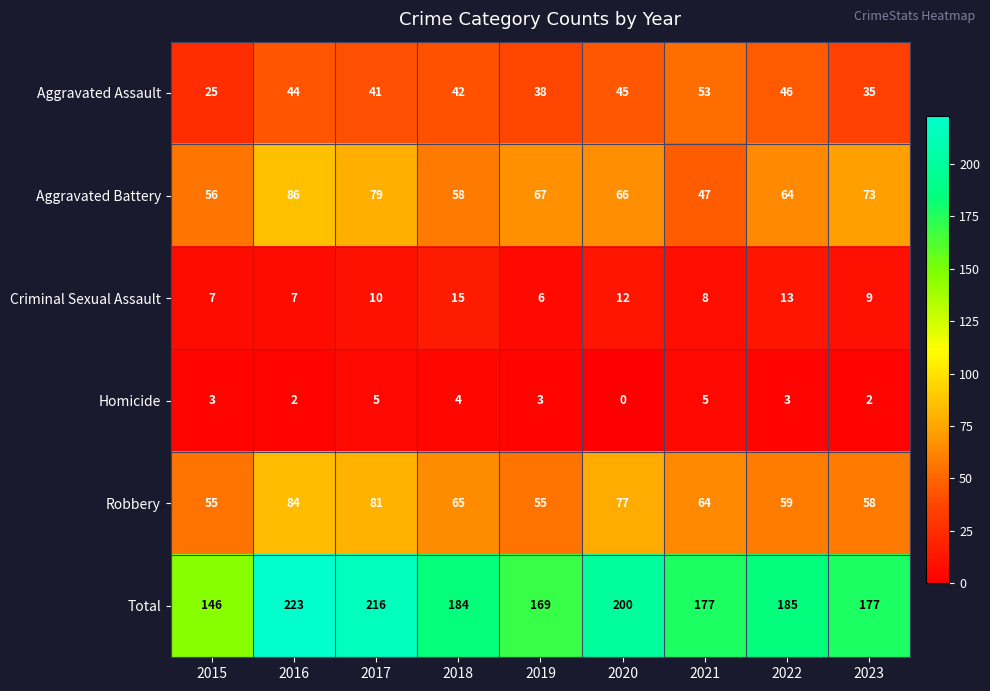

What is the average value of the Total series?

186